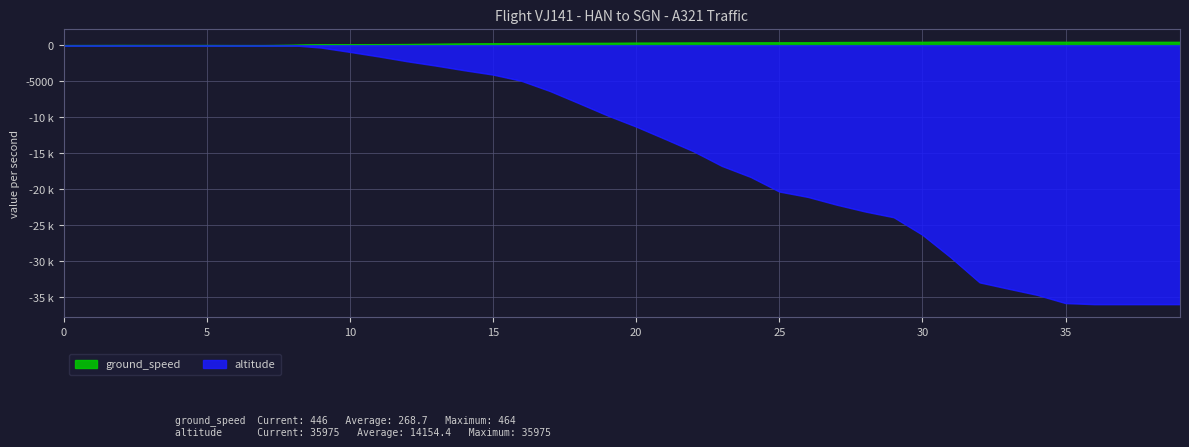

What are all the series names shown in the legend?

ground_speed, altitude